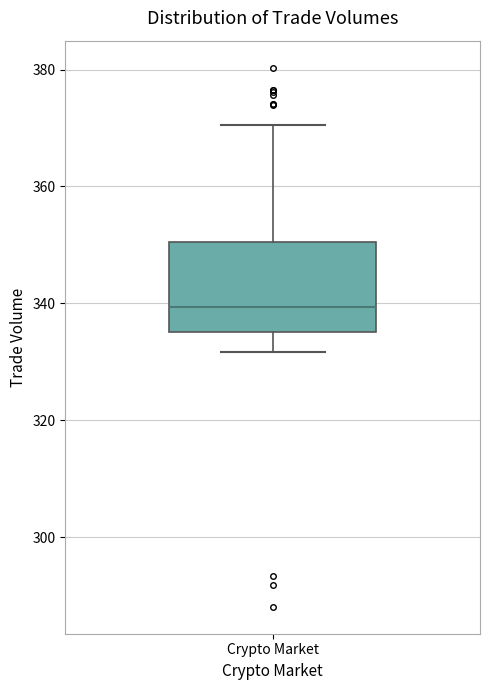

Read this box plot against the y-axis: the position of the median line, the range covered by the box, and the ends of both whiskers. The values are not printed on the chart, so give them approximately, as read against the axis.

median 340, box 336 to 350, whiskers 332 to 370